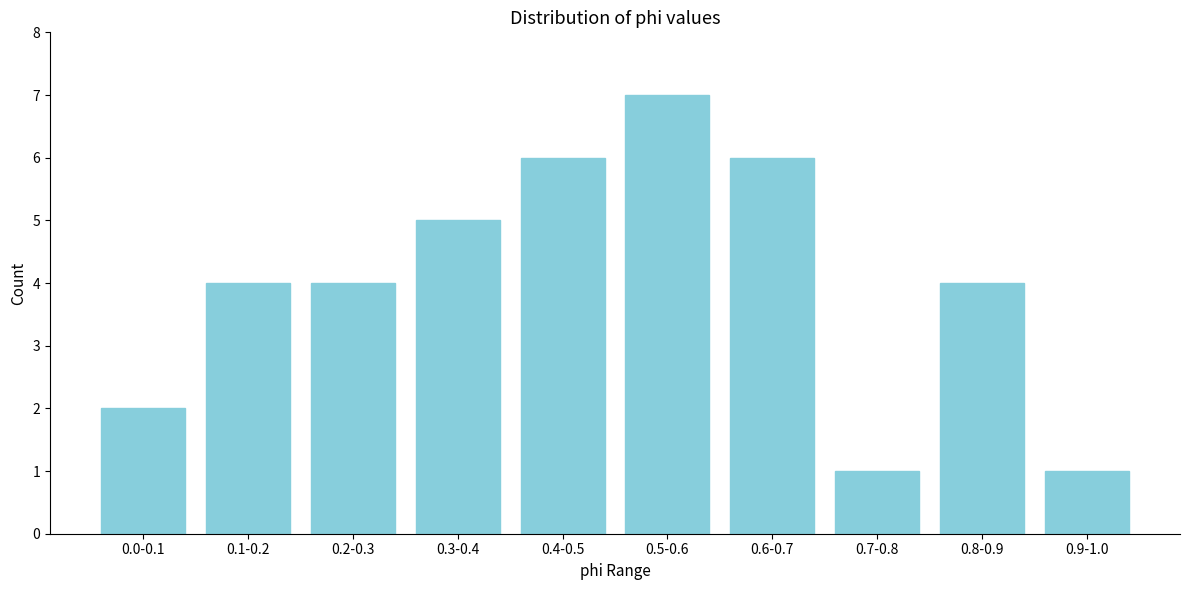

Reading right to left, list all the values displayed in this chart.

0.9-1.0=1	0.8-0.9=4	0.7-0.8=1	0.6-0.7=6	0.5-0.6=7	0.4-0.5=6	0.3-0.4=5	0.2-0.3=4	0.1-0.2=4	0.0-0.1=2